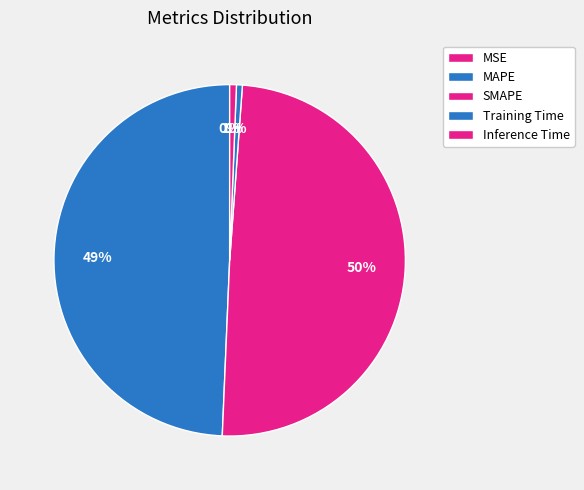

How much of the chart is everything except SMAPE?

50.5%